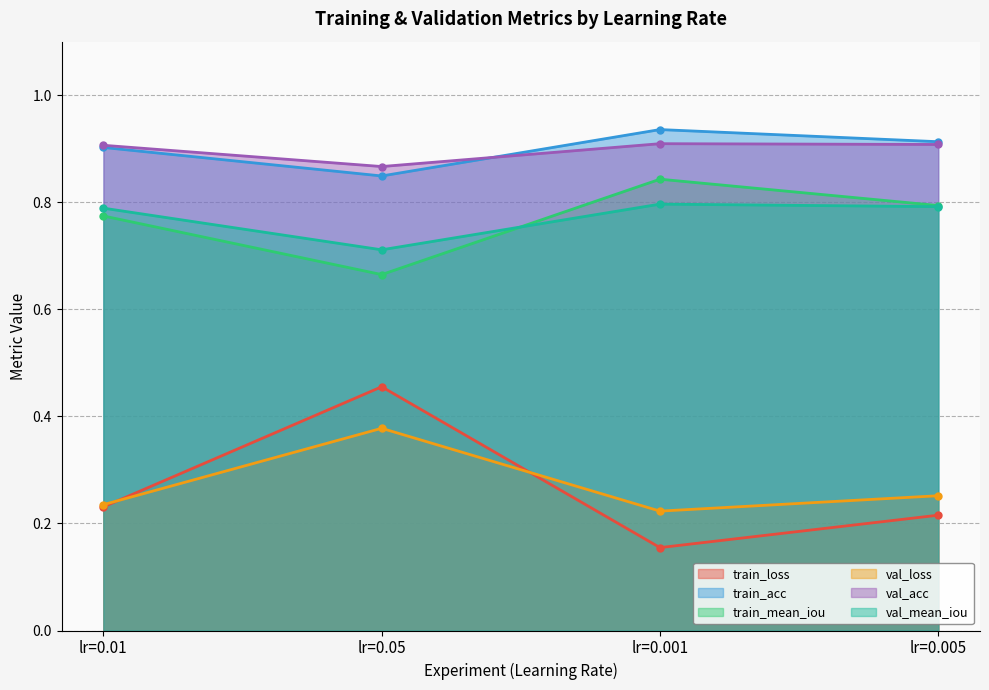

Does the chart display data point markers on the line(s)?

Yes